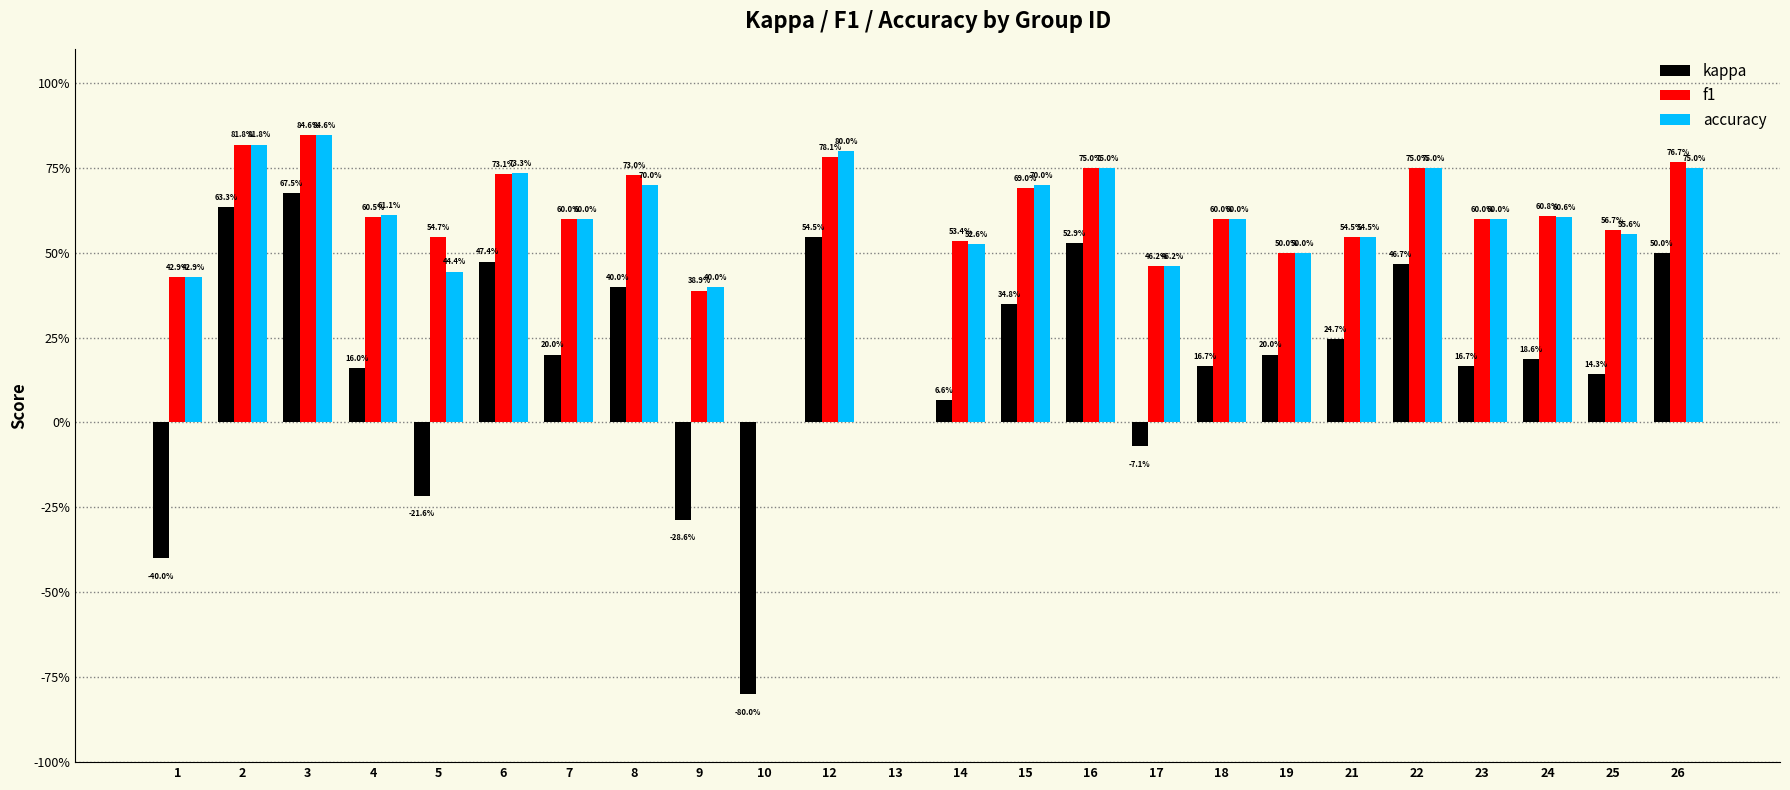

Reading left to right, list all the values displayed in this chart.

kappa: 1=-0.4	2=0.6	3=0.7	4=0.2	5=-0.2	6=0.5	7=0.2	8=0.4	9=-0.3	10=-0.8	12=0.5	13=0.0	14=0.1	15=0.3	16=0.5	17=-0.1	18=0.2	19=0.2	21=0.2	22=0.5	23=0.2	24=0.2	25=0.1	26=0.5
f1: 1=0.4	2=0.8	3=0.8	4=0.6	5=0.5	6=0.7	7=0.6	8=0.7	9=0.4	10=0.0	12=0.8	13=0.0	14=0.5	15=0.7	16=0.8	17=0.5	18=0.6	19=0.5	21=0.5	22=0.8	23=0.6	24=0.6	25=0.6	26=0.8
accuracy: 1=0.4	2=0.8	3=0.8	4=0.6	5=0.4	6=0.7	7=0.6	8=0.7	9=0.4	10=0.0	12=0.8	13=0.0	14=0.5	15=0.7	16=0.8	17=0.5	18=0.6	19=0.5	21=0.5	22=0.8	23=0.6	24=0.6	25=0.6	26=0.8